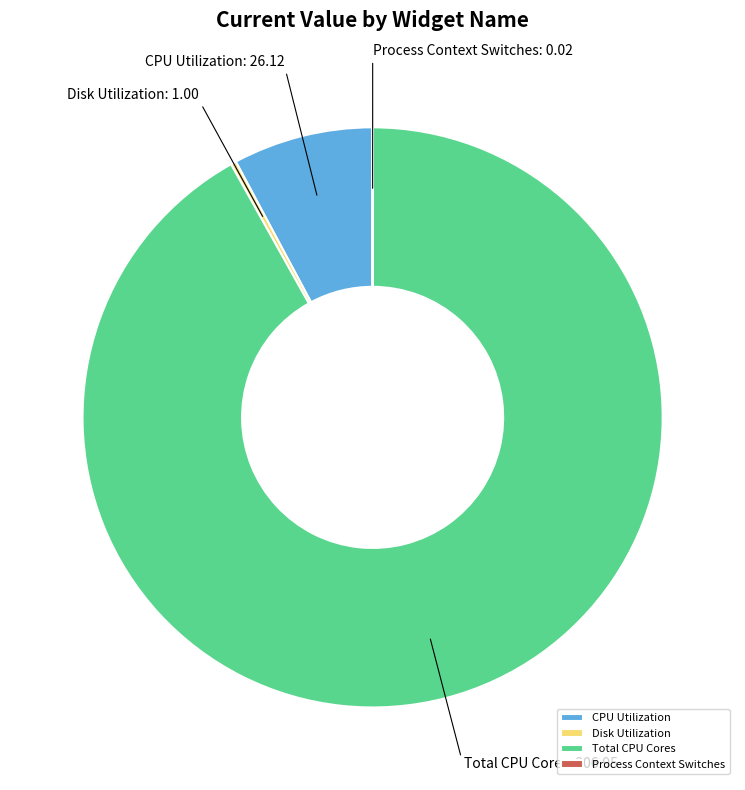

Is there a majority slice in this chart?

Yes